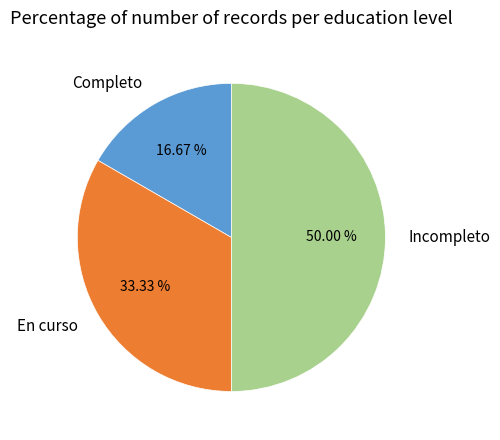

Approximately how many times larger is the value at Incompleto compared to En curso?

1.5